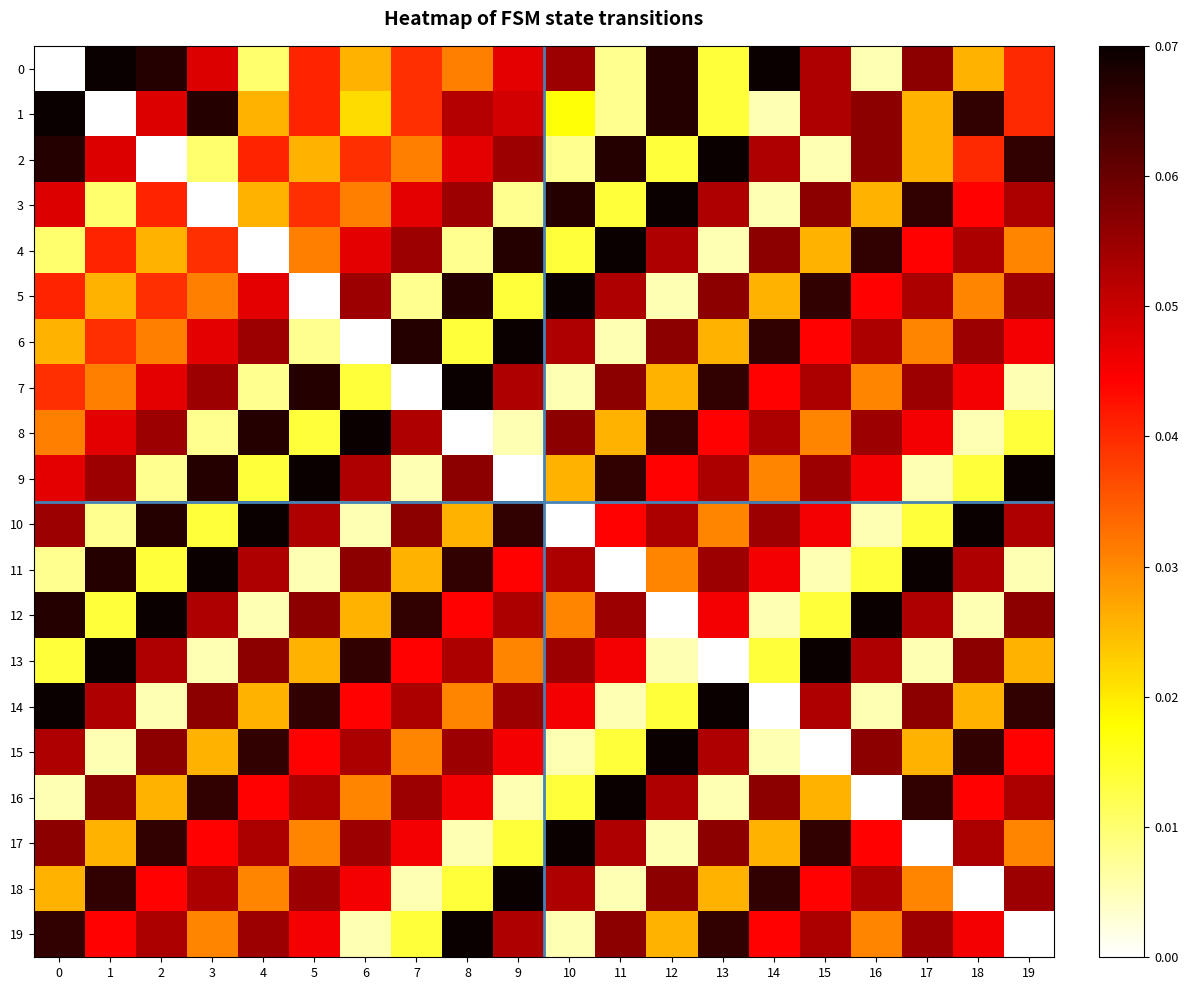

Reading right to left, transcribe all the data shown in this chart.

0: 19=67	18=43	17=94	16=9	15=88	14=117	13=23	12=112	11=13	10=91	9=79	8=52	7=66	6=43	5=68	4=17	3=80	2=112	1=117	0=0
1: 19=67	18=110	17=43	16=94	15=88	14=9	13=23	12=112	11=13	10=29	9=82	8=87	7=66	6=36	5=68	4=43	3=112	2=80	1=0	0=117
2: 19=110	18=67	17=43	16=94	15=9	14=88	13=117	12=23	11=112	10=13	9=91	8=79	7=52	6=66	5=43	4=68	3=17	2=0	1=80	0=112
3: 19=89	18=74	17=110	16=43	15=94	14=9	13=88	12=117	11=23	10=112	9=13	8=91	7=79	6=52	5=66	4=43	3=0	2=68	1=17	0=80
4: 19=51	18=89	17=74	16=110	15=43	14=94	13=9	12=88	11=117	10=23	9=112	8=13	7=91	6=79	5=52	4=0	3=66	2=43	1=68	0=17
5: 19=91	18=51	17=89	16=74	15=110	14=43	13=94	12=9	11=88	10=117	9=23	8=112	7=13	6=91	5=0	4=79	3=52	2=66	1=43	0=68
6: 19=76	18=91	17=51	16=89	15=74	14=110	13=43	12=94	11=9	10=88	9=117	8=23	7=112	6=0	5=13	4=91	3=79	2=52	1=66	0=43
7: 19=9	18=76	17=91	16=51	15=89	14=74	13=110	12=43	11=94	10=9	9=88	8=117	7=0	6=23	5=112	4=13	3=91	2=79	1=52	0=66
8: 19=23	18=9	17=76	16=91	15=51	14=89	13=74	12=110	11=43	10=94	9=9	8=0	7=88	6=117	5=23	4=112	3=13	2=91	1=79	0=52
9: 19=117	18=23	17=9	16=76	15=91	14=51	13=89	12=74	11=110	10=43	9=0	8=94	7=9	6=88	5=117	4=23	3=112	2=13	1=91	0=79
10: 19=88	18=117	17=23	16=9	15=76	14=91	13=51	12=89	11=74	10=0	9=110	8=43	7=94	6=9	5=88	4=117	3=23	2=112	1=13	0=91
11: 19=9	18=88	17=117	16=23	15=9	14=76	13=91	12=51	11=0	10=89	9=74	8=110	7=43	6=94	5=9	4=88	3=117	2=23	1=112	0=13
12: 19=94	18=9	17=88	16=117	15=23	14=9	13=76	12=0	11=91	10=51	9=89	8=74	7=110	6=43	5=94	4=9	3=88	2=117	1=23	0=112
13: 19=43	18=94	17=9	16=88	15=117	14=23	13=0	12=9	11=76	10=91	9=51	8=89	7=74	6=110	5=43	4=94	3=9	2=88	1=117	0=23
14: 19=110	18=43	17=94	16=9	15=88	14=0	13=117	12=23	11=9	10=76	9=91	8=51	7=89	6=74	5=110	4=43	3=94	2=9	1=88	0=117
15: 19=74	18=110	17=43	16=94	15=0	14=9	13=88	12=117	11=23	10=9	9=76	8=91	7=51	6=89	5=74	4=110	3=43	2=94	1=9	0=88
16: 19=89	18=74	17=110	16=0	15=43	14=94	13=9	12=88	11=117	10=23	9=9	8=76	7=91	6=51	5=89	4=74	3=110	2=43	1=94	0=9
17: 19=51	18=89	17=0	16=74	15=110	14=43	13=94	12=9	11=88	10=117	9=23	8=9	7=76	6=91	5=51	4=89	3=74	2=110	1=43	0=94
18: 19=91	18=0	17=51	16=89	15=74	14=110	13=43	12=94	11=9	10=88	9=117	8=23	7=9	6=76	5=91	4=51	3=89	2=74	1=110	0=43
19: 19=0	18=76	17=91	16=51	15=89	14=74	13=110	12=43	11=94	10=9	9=88	8=117	7=23	6=9	5=76	4=91	3=51	2=89	1=74	0=110